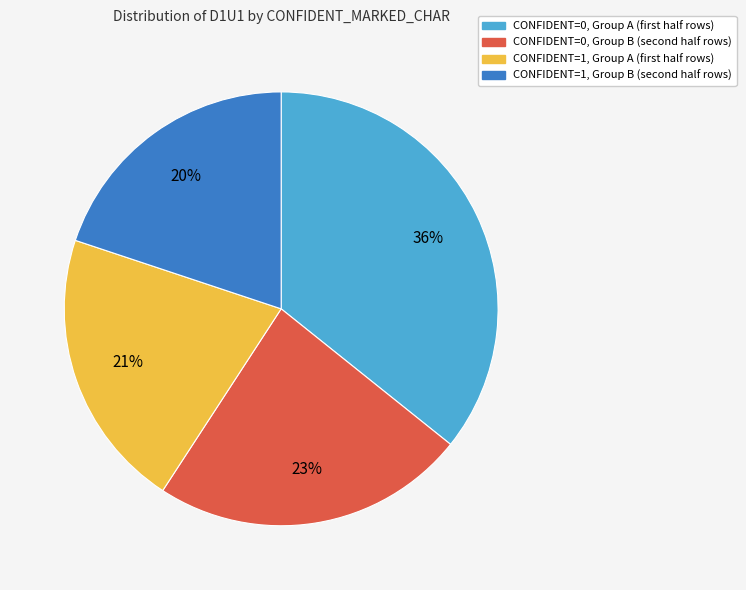

Does any single category account for the majority?

No